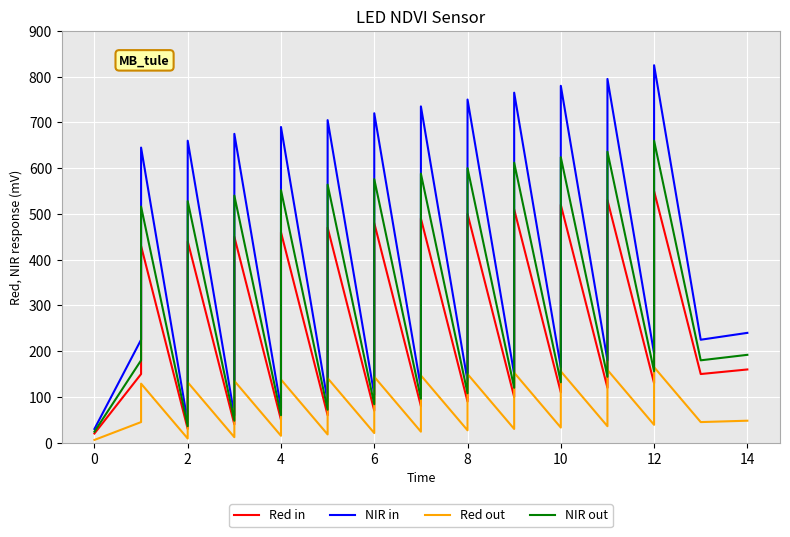

Does the chart display data point markers on the line(s)?

No